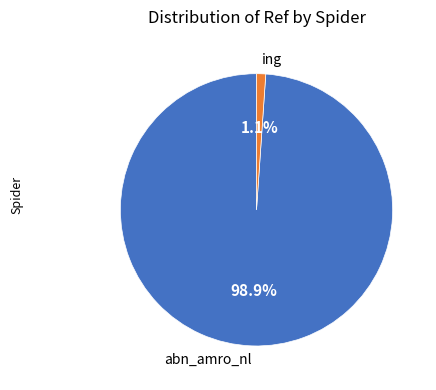

What percentage is the abn_amro_nl slice, to the nearest percent?

99%